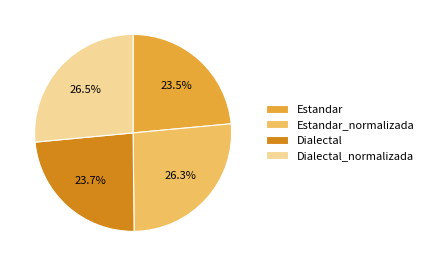

Which has a higher value, Estandar or Estandar_normalizada?

Estandar_normalizada